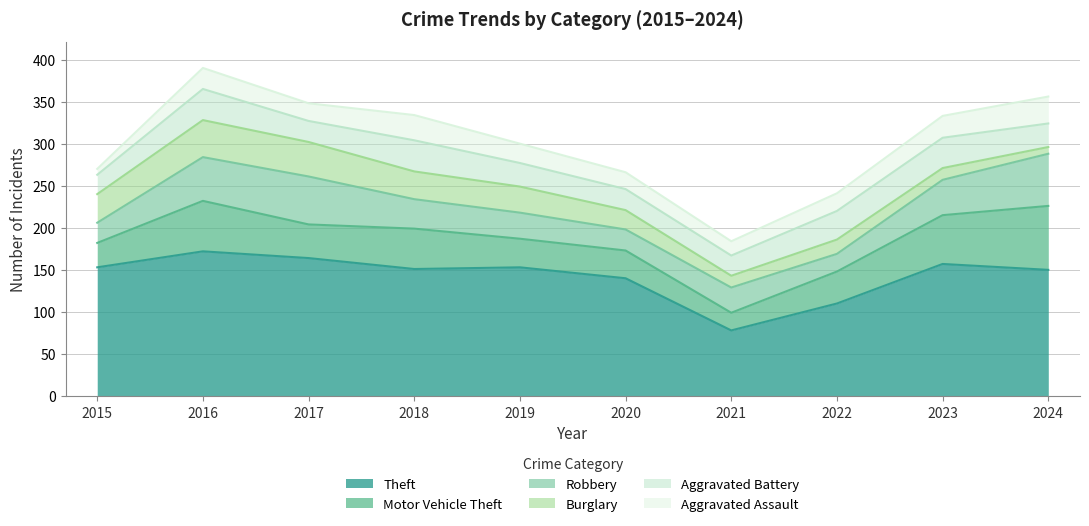

How many data points in Aggravated Assault are less than 23?

5